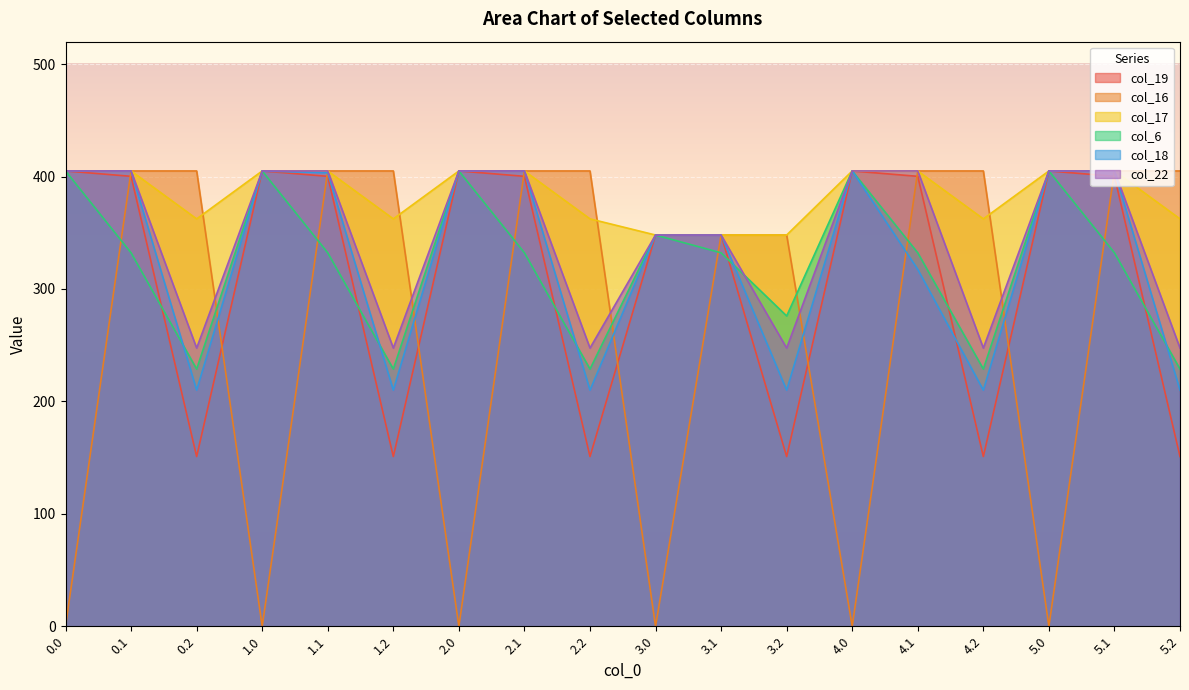

What is the difference between the maximum and minimum values in the col_16 series?

405.0